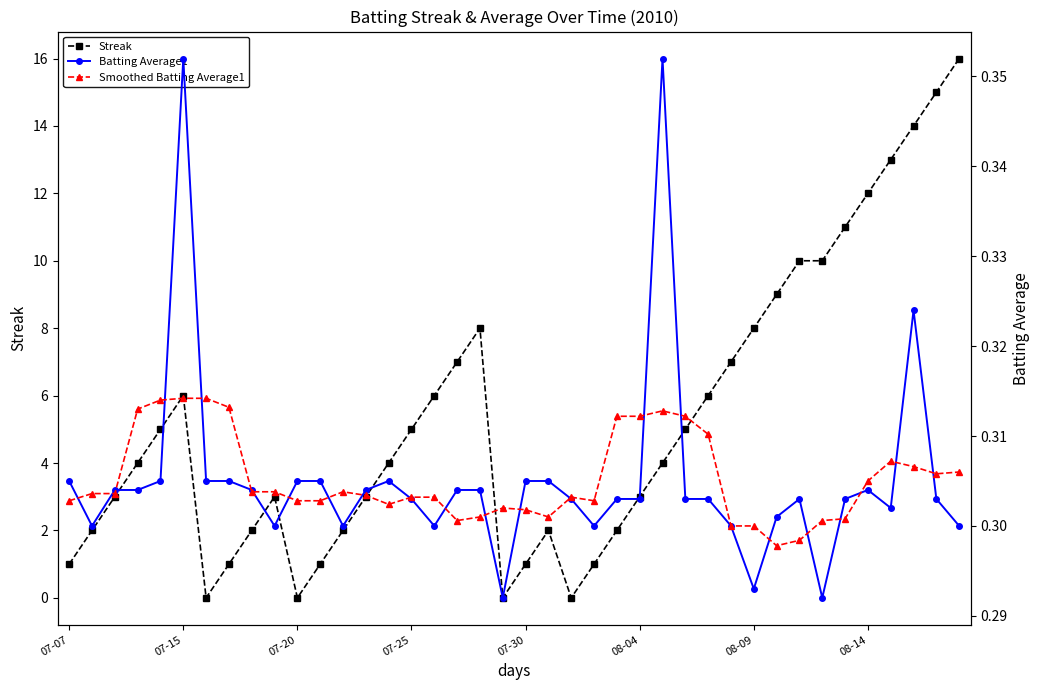

At how many categories does at least one series exceed 2?

26